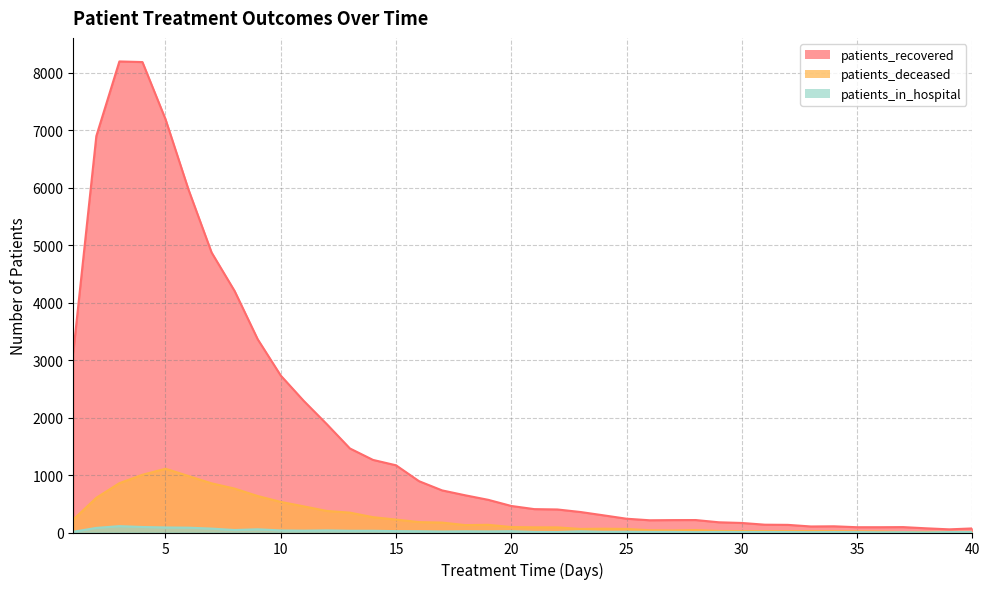

Count the number of categories in the chart.

40